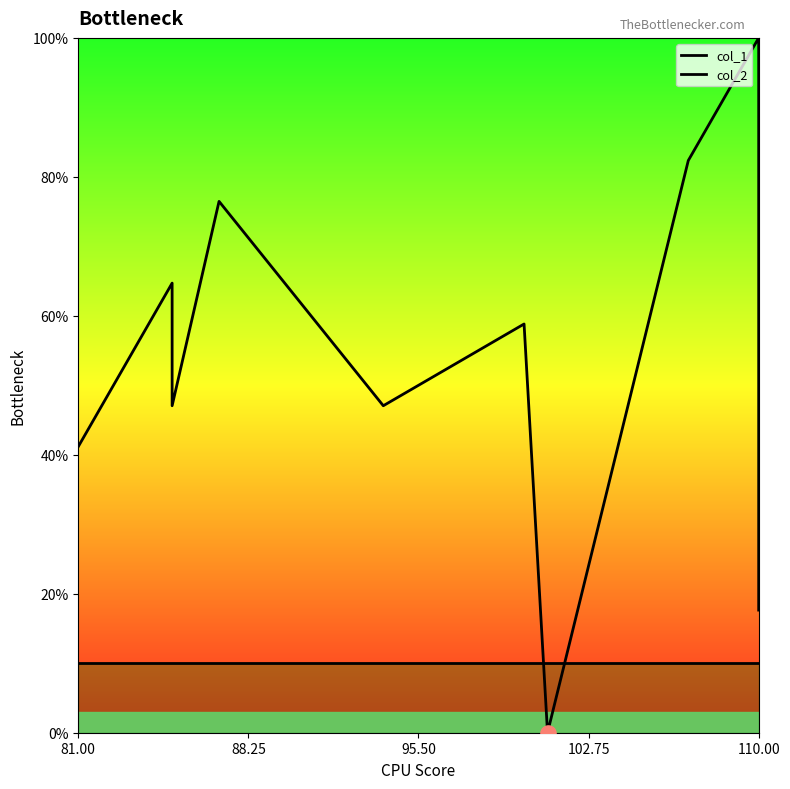

What are all the series names shown in the legend?

col_1, col_2